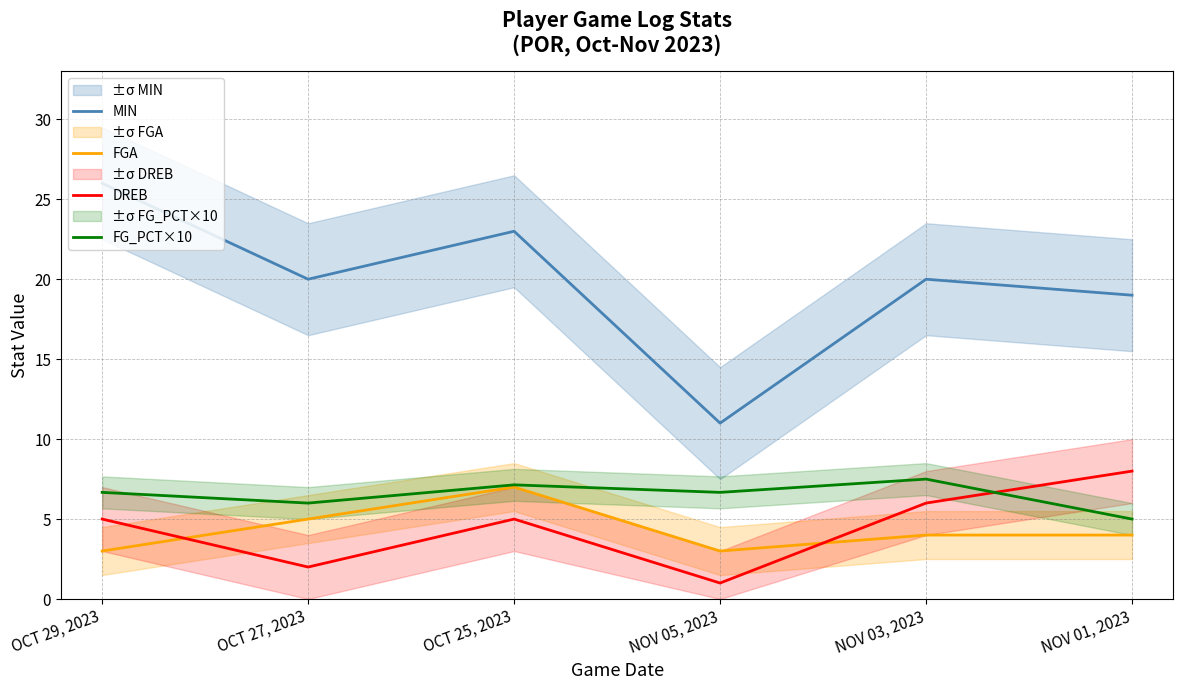

What is the spread (max minus min) of values at NOV 03, 2023?

16.0